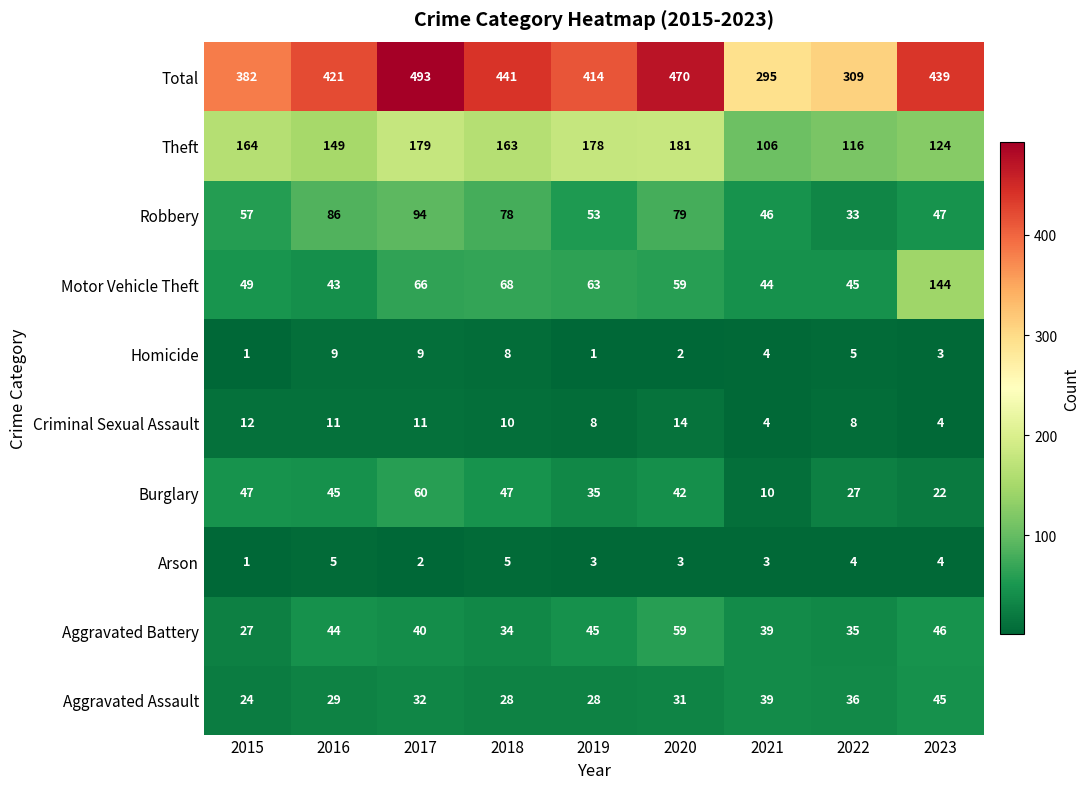

What is the greatest value displayed?

493